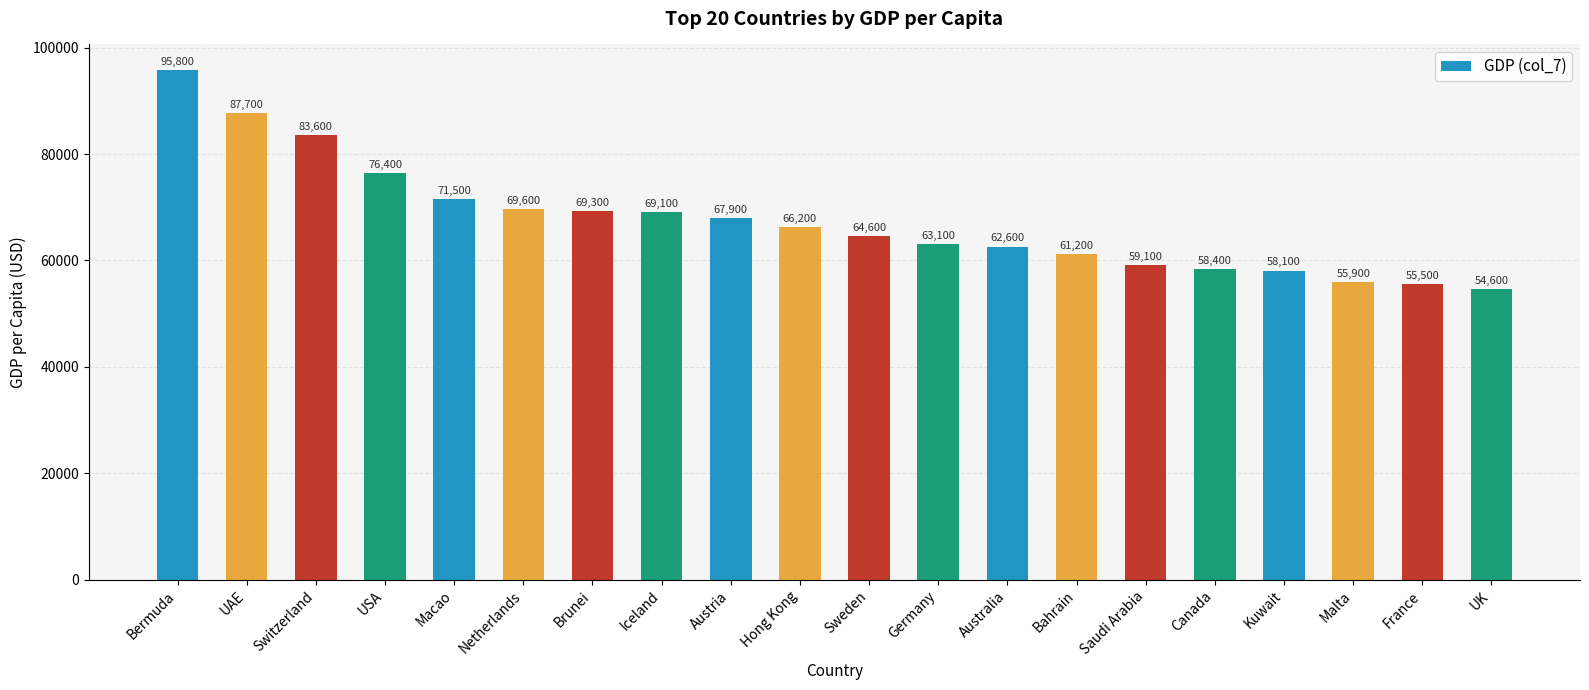

Where does the data first go above 66200?

Bermuda